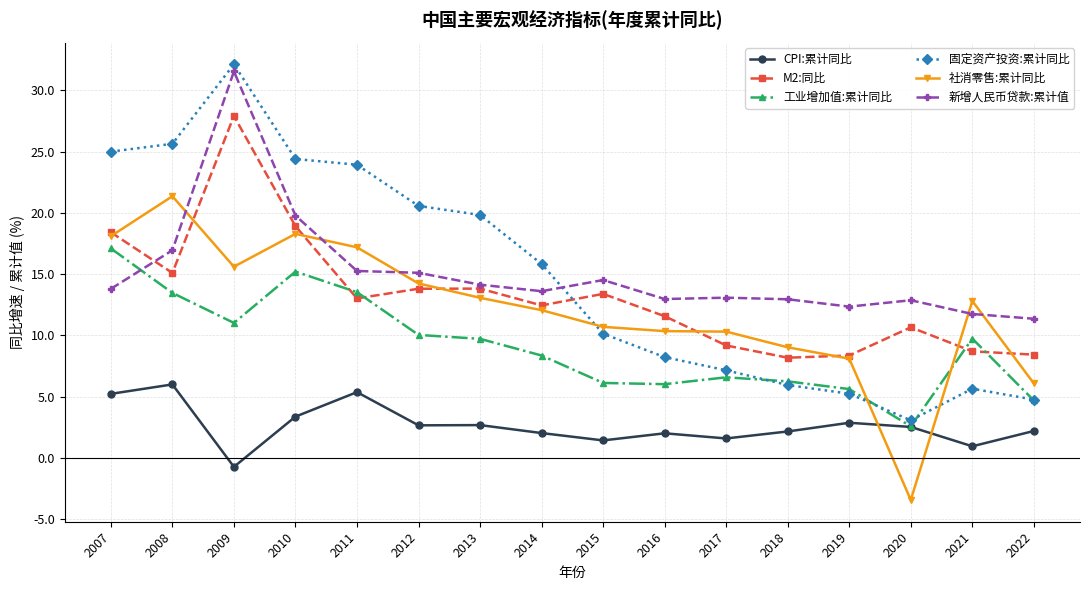

What are all the series names shown in the legend?

CPI:累计同比, M2:同比, 工业增加值:累计同比, 固定资产投资:累计同比, 社消零售:累计同比, 新增人民币贷款:累计值